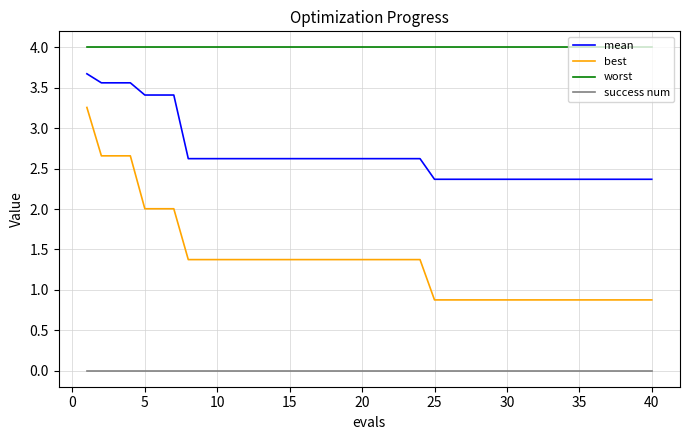

What is the average value of the mean series?

2.7